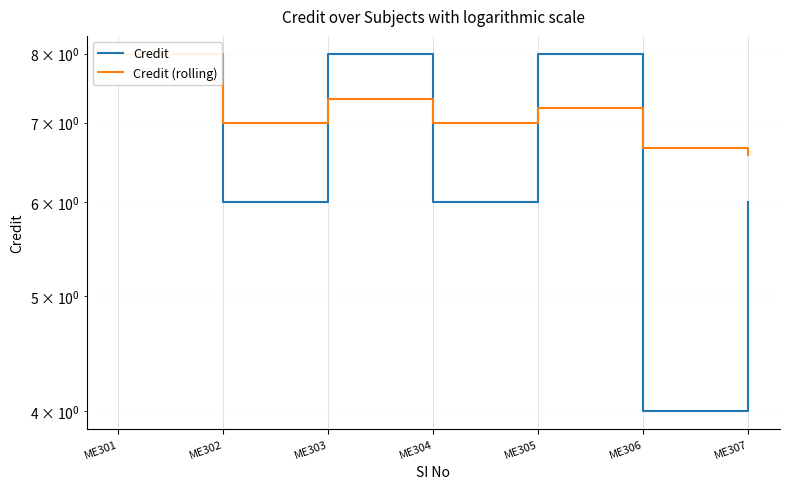

Where is the first local minimum for Credit (rolling)?

ME302